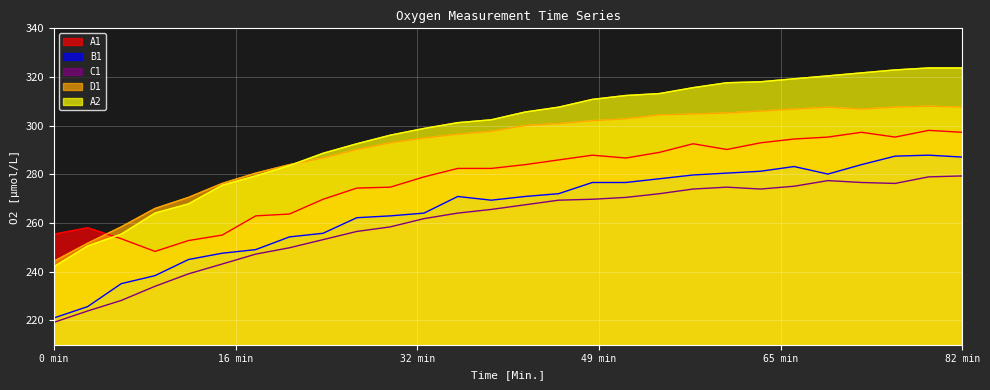

Does the chart display data point markers on the line(s)?

No